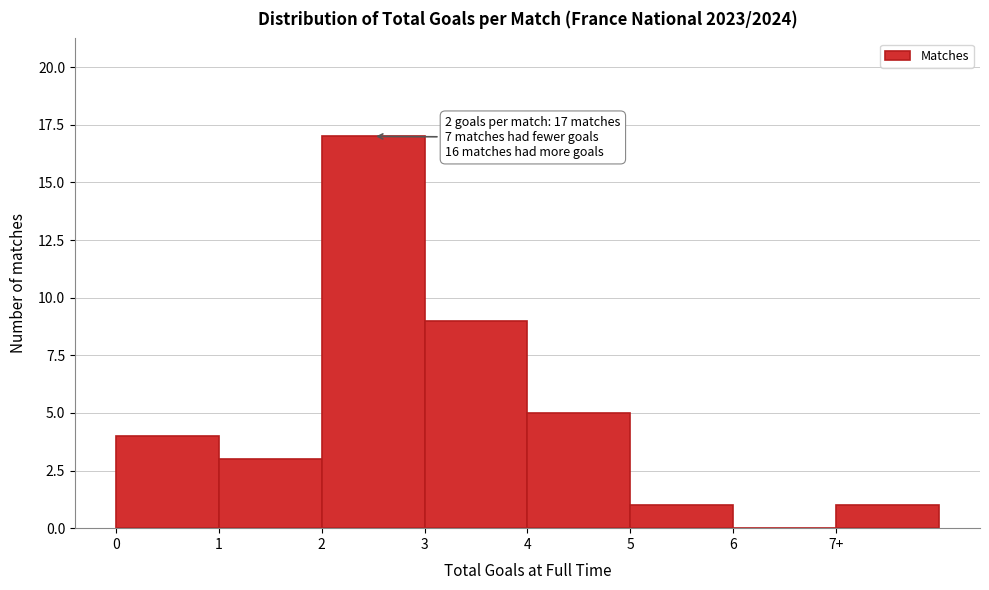

Reading left to right, transcribe all the data shown in this chart.

0=4	1=3	2=17	3=9	4=5	5=1	6=0	7+=1